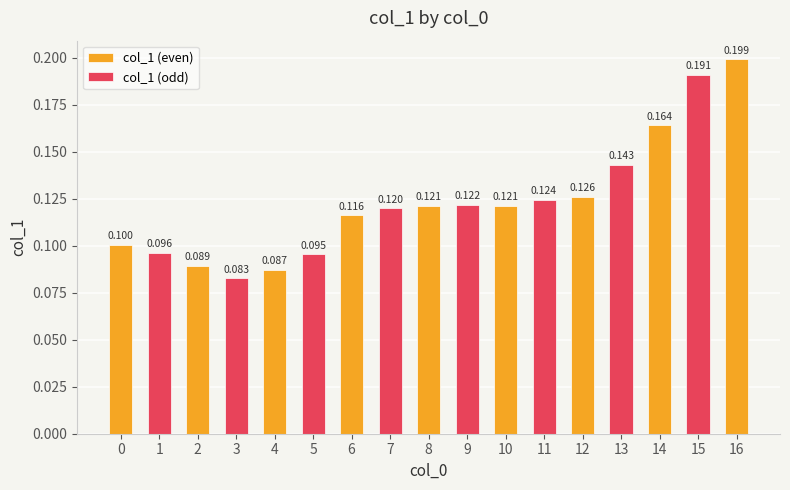

Does the chart contain any negative values?

No